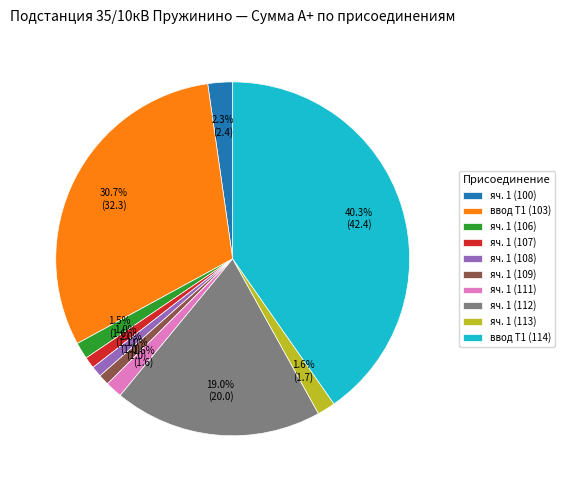

What percentage is NOT represented by яч. 1 (106)?

98.5%